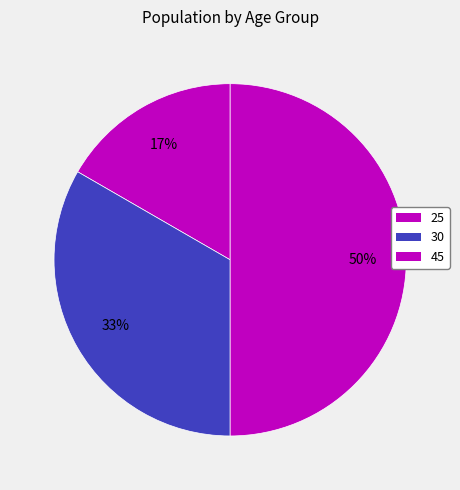

Combined, what portion of the pie is 45 and 25?

66.7%